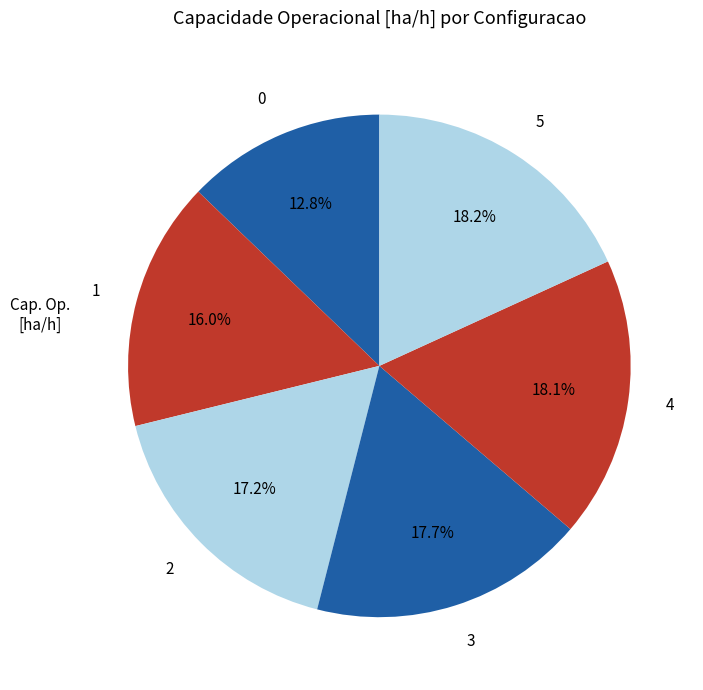

Does 1 account for over 50% of the chart?

No